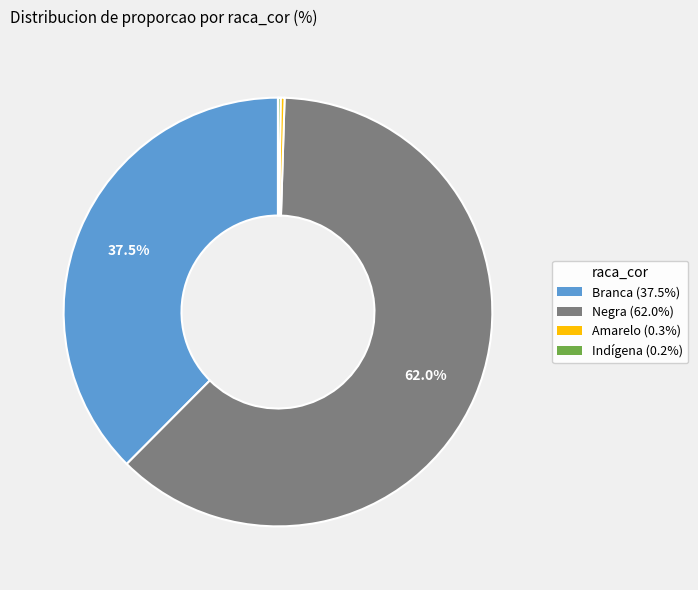

Which category has the biggest portion of the pie?

Negra